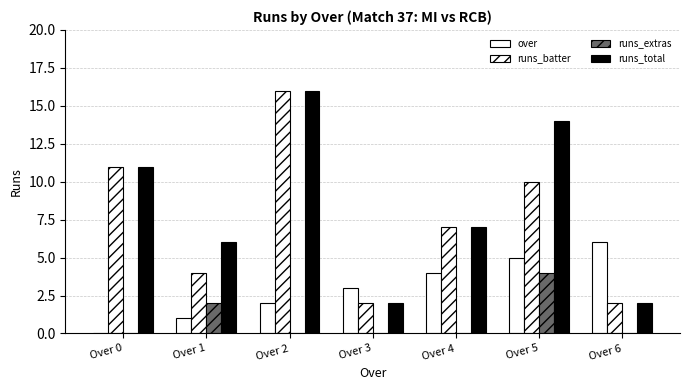

At Over 1, list the series in order from smallest to largest.

over, runs_extras, runs_batter, runs_total